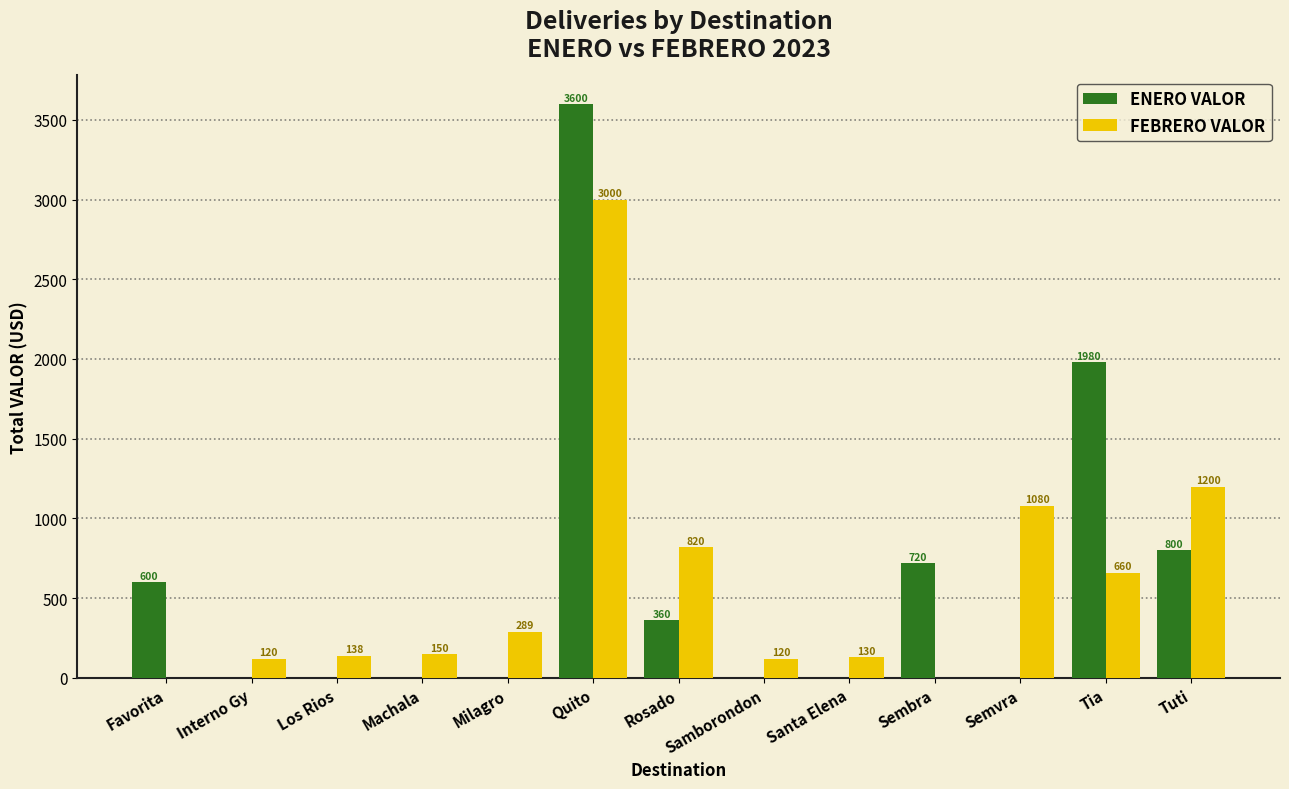

Which series changed the most between Favorita and Sembra?

ENERO VALOR